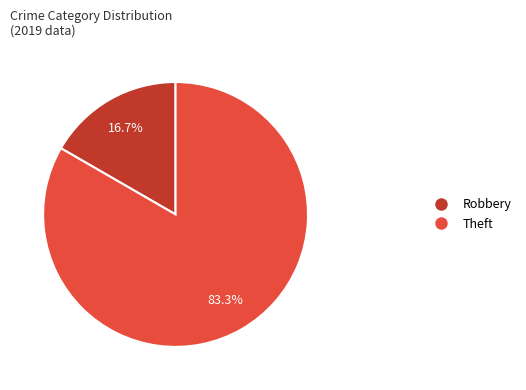

How many segments does this pie chart have?

2